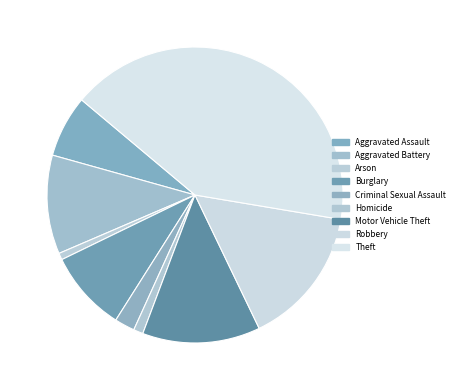

To the nearest percent, what percentage of the pie is Aggravated Battery?

11%